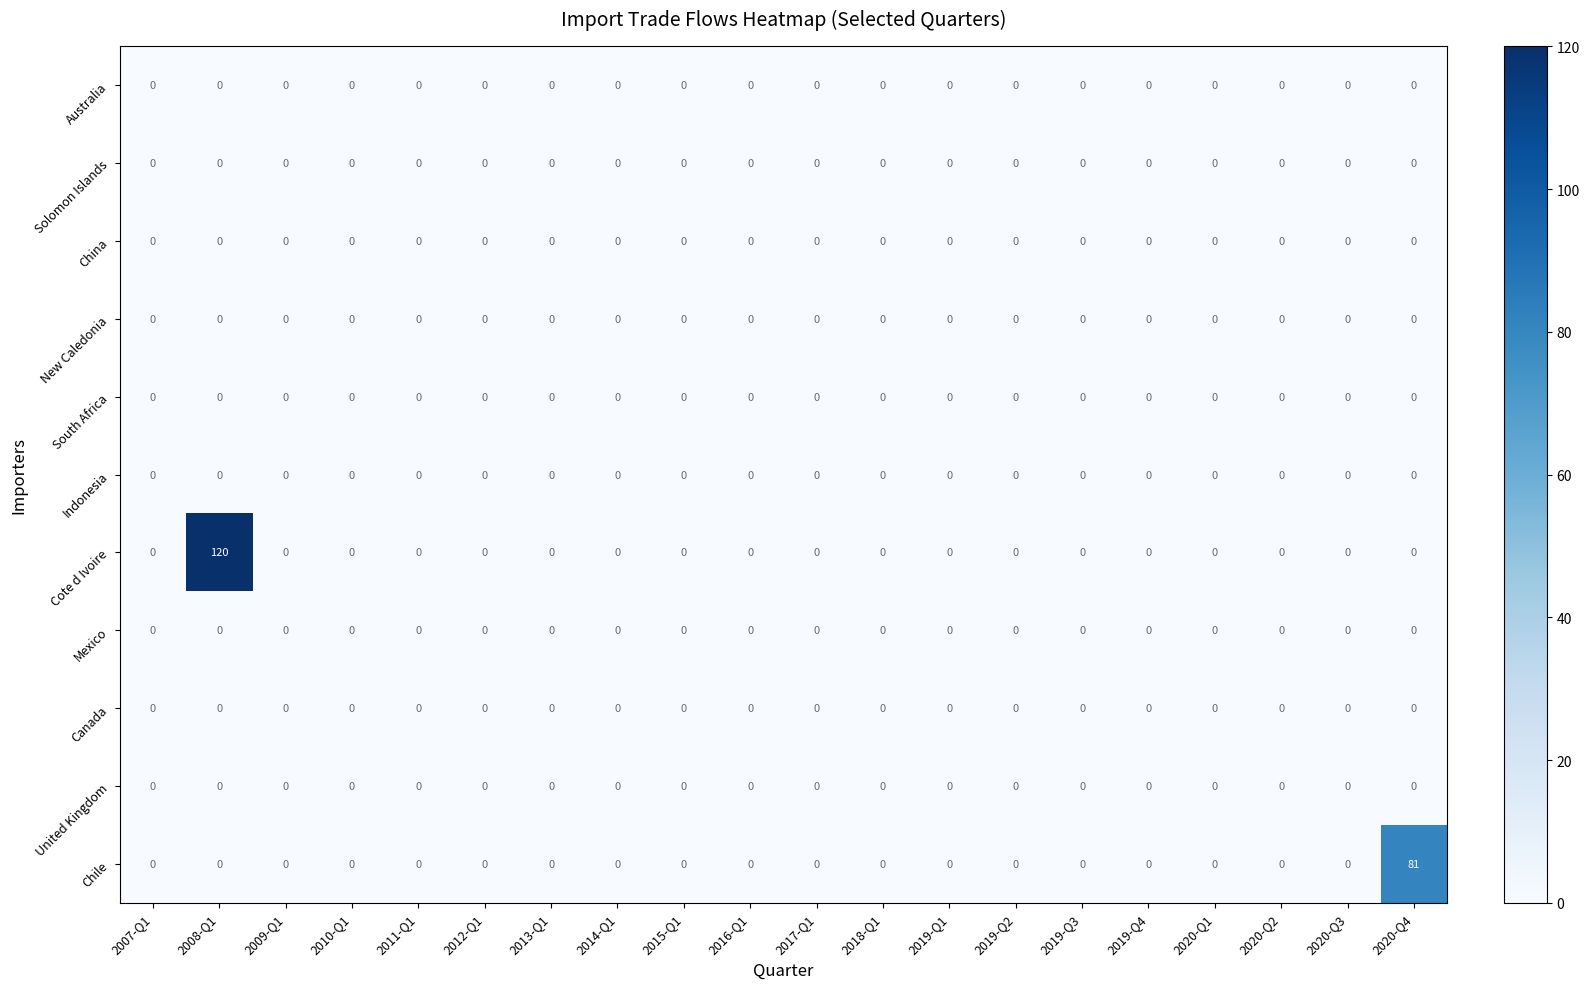

At which category is the sum across all series the highest?

2008-Q1